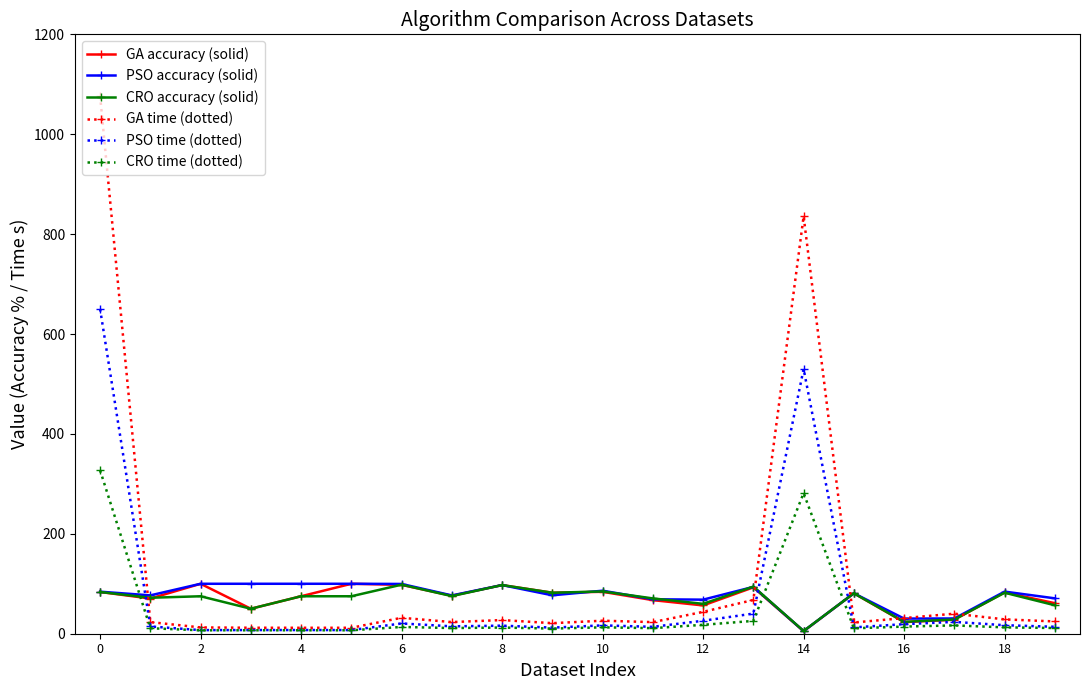

What is the greatest value displayed?

1076.9